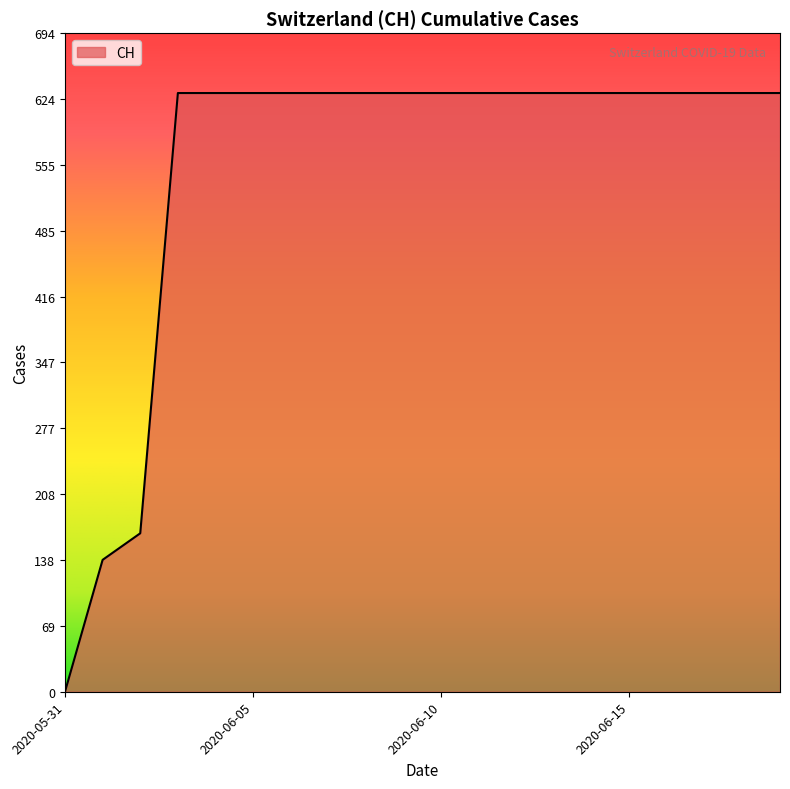

What is the difference between the maximum and minimum values?

631